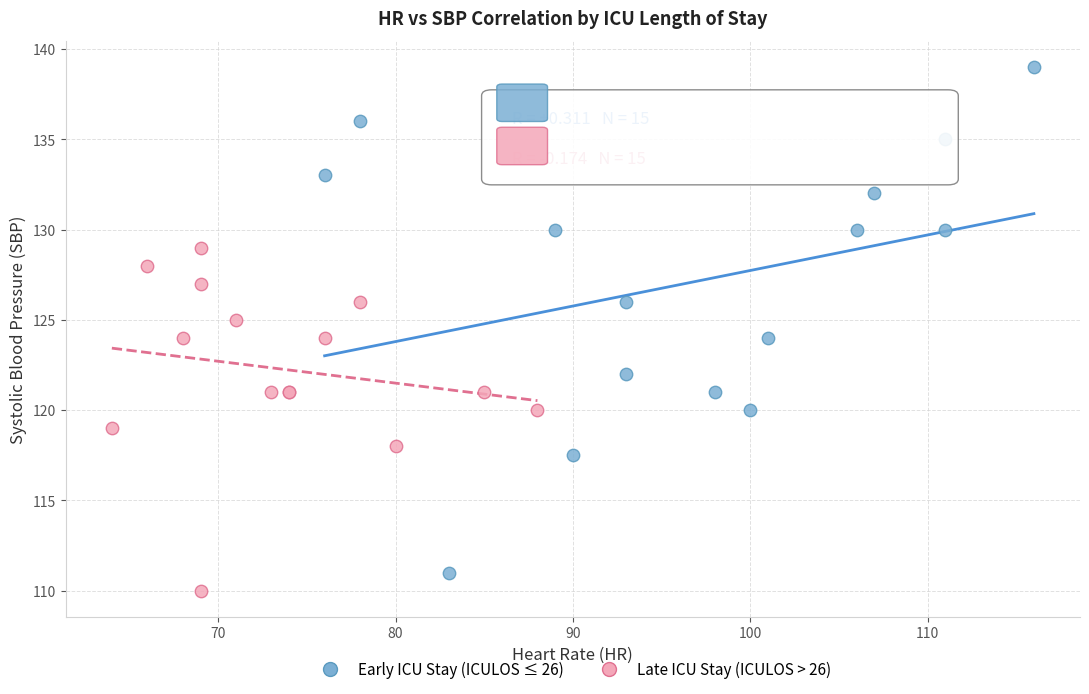

Which series contains the highest Y value?

Early ICU Stay (ICULOS ≤ 26)